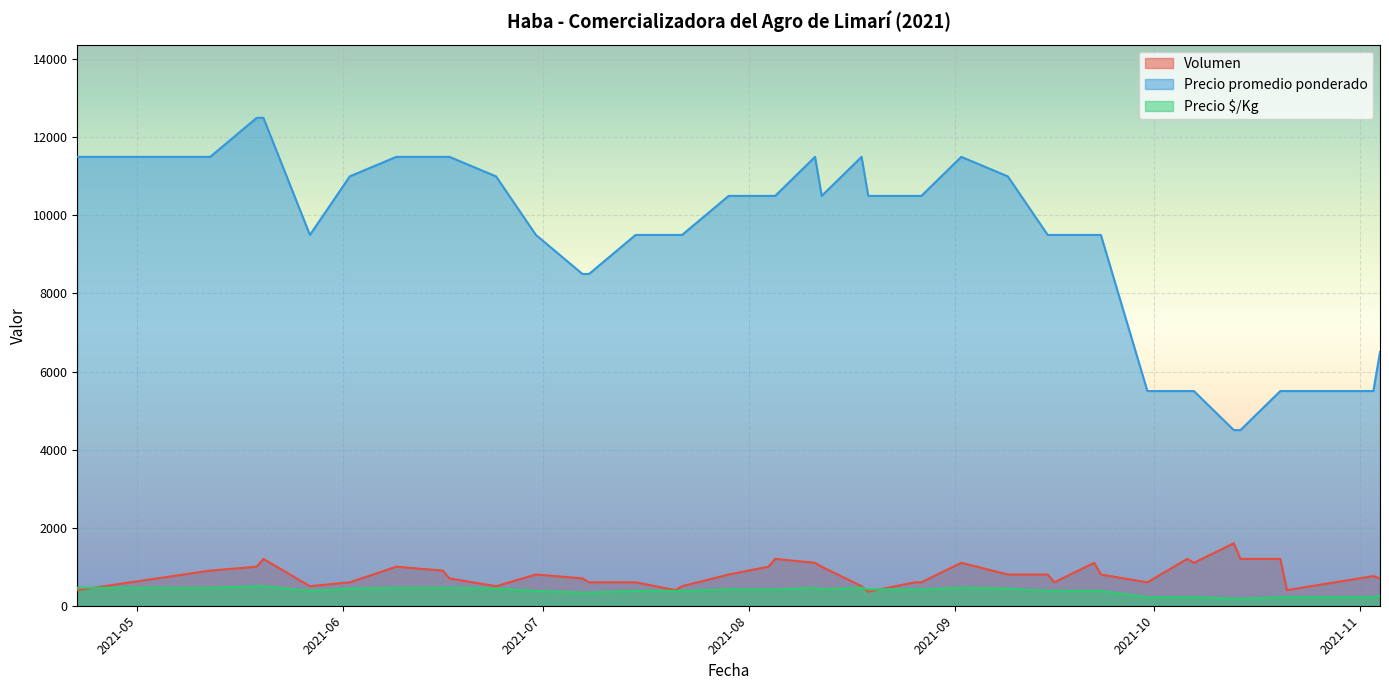

The value of Precio $/Kg at 2021-05-19 is 500. True or false?

True